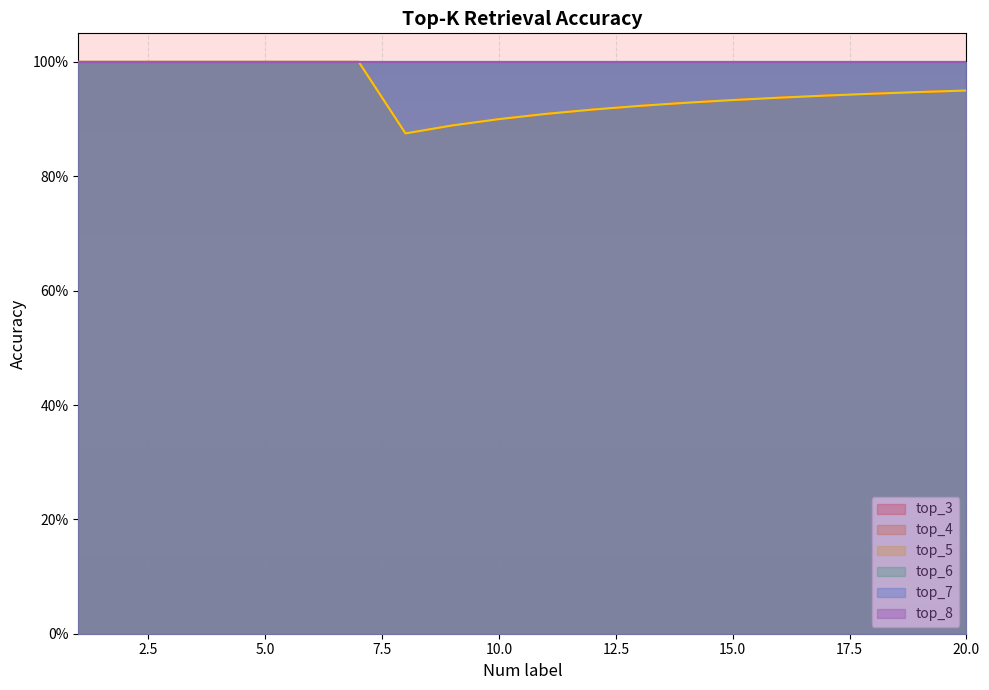

True or false: top_7 and top_8 cross at least once.

False